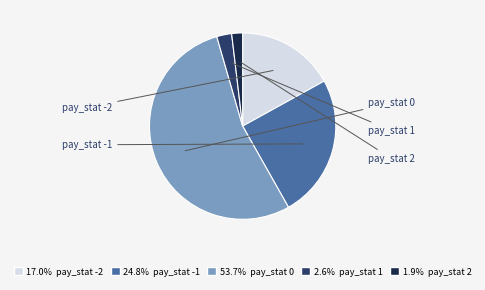

Is there a majority slice in this chart?

Yes